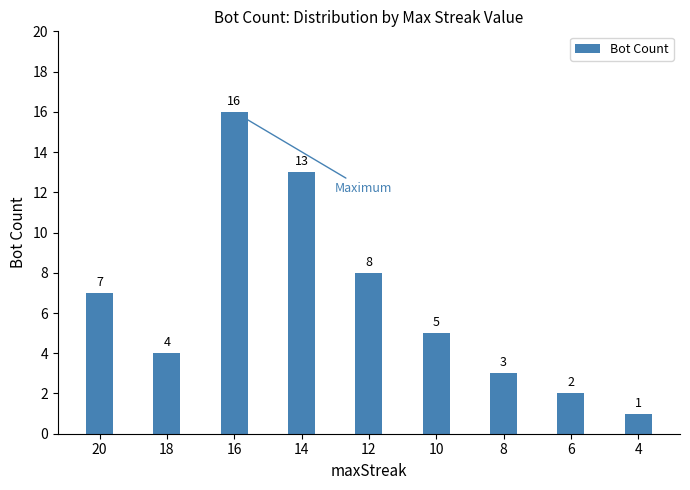

Reading right to left, transcribe all the data shown in this chart.

4=1	6=2	8=3	10=5	12=8	14=13	16=16	18=4	20=7